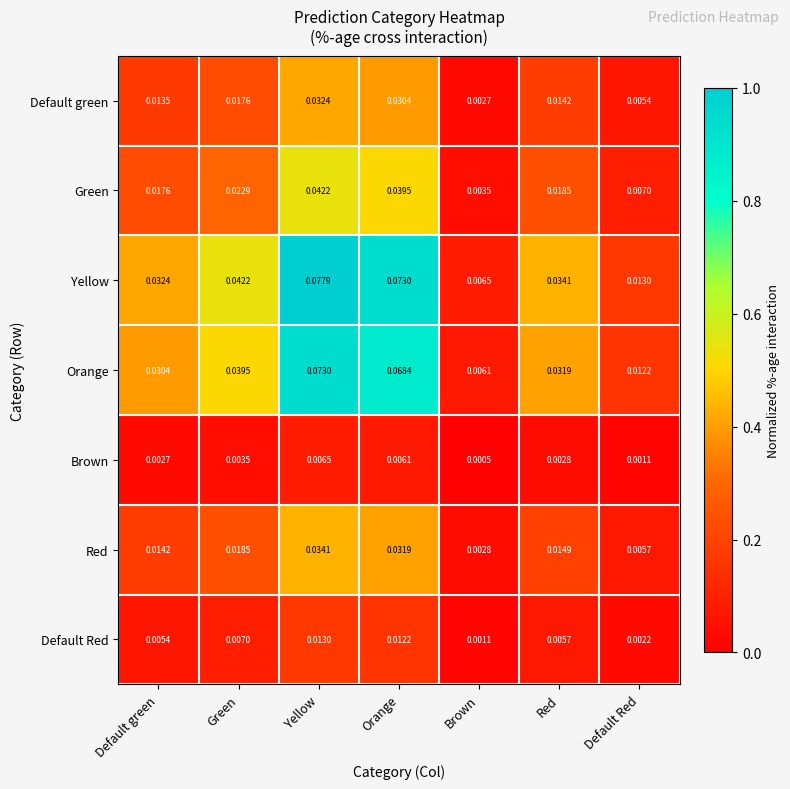

At which category is the sum across all series the highest?

Yellow